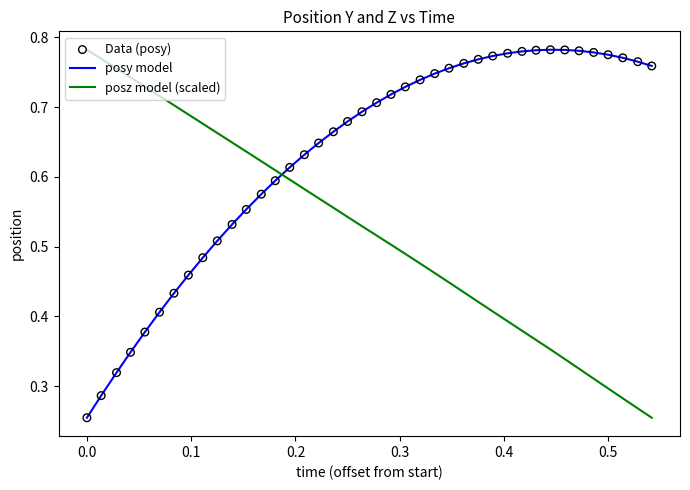

Which series has the largest total across all categories?

posy model